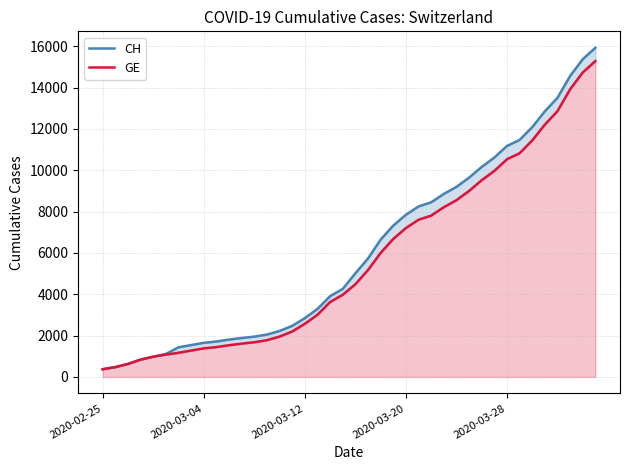

What is the difference between the second highest and second lowest values in the CH series?

14896